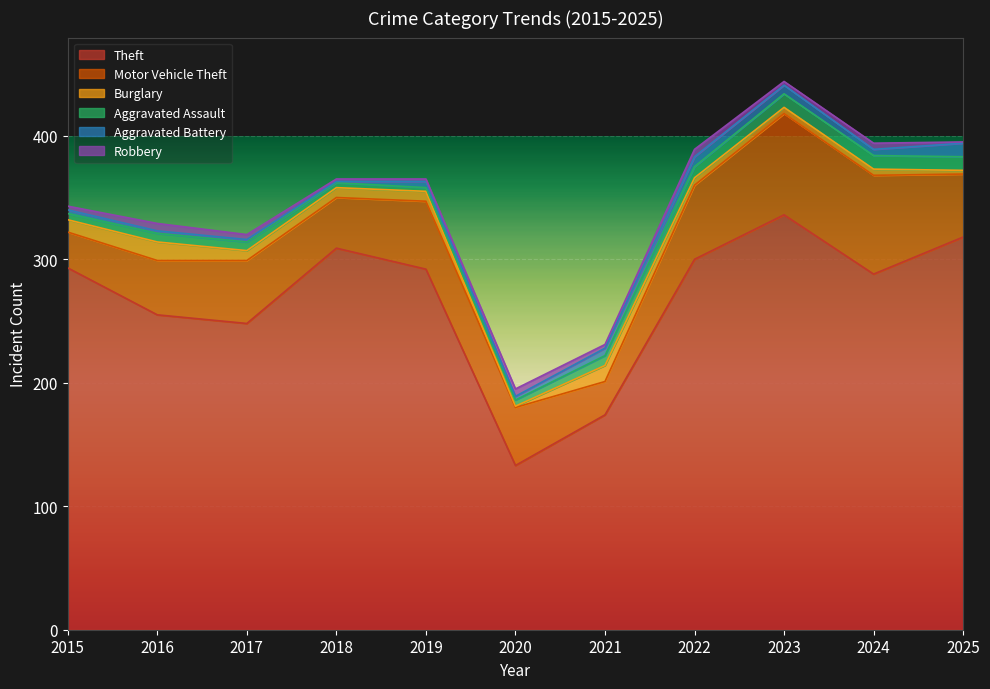

How many times do Aggravated Assault and Aggravated Battery cross each other?

2